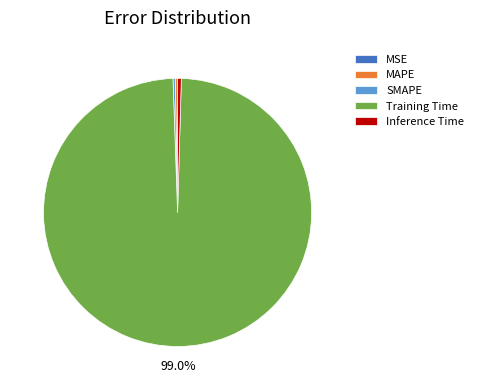

Which slice represents more than half of the pie?

Training Time